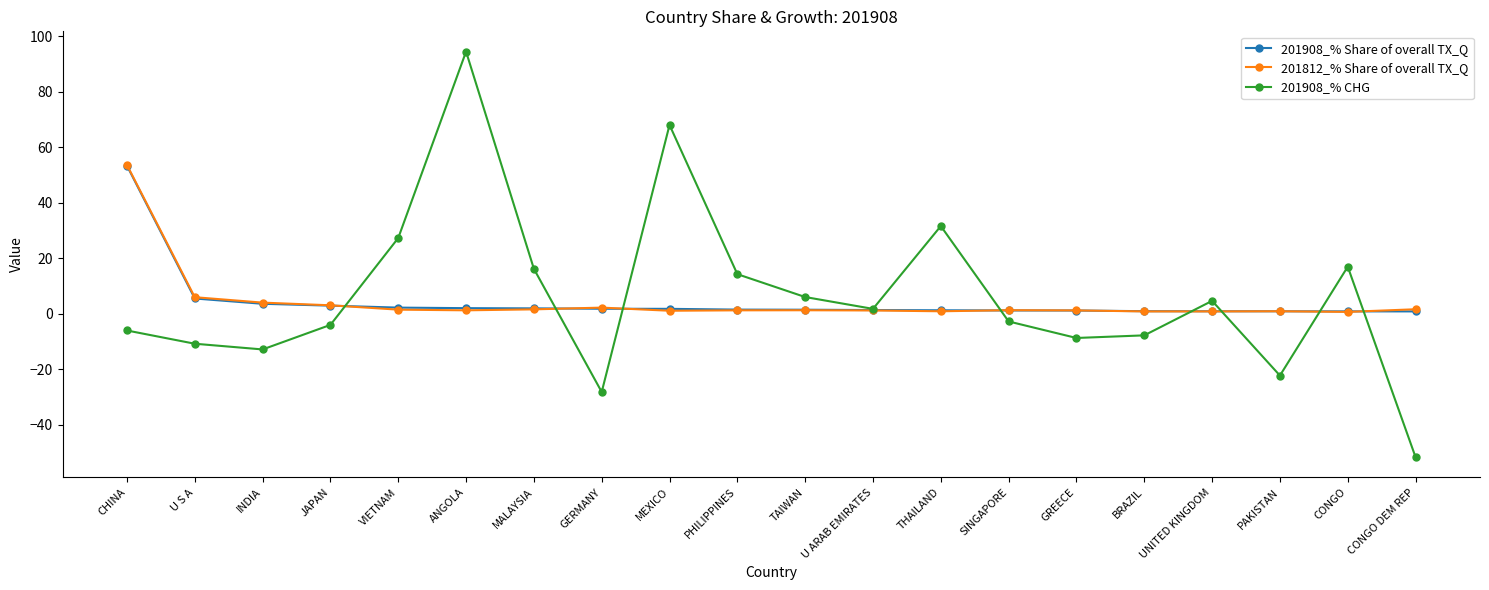

What position from the left is PAKISTAN?

18